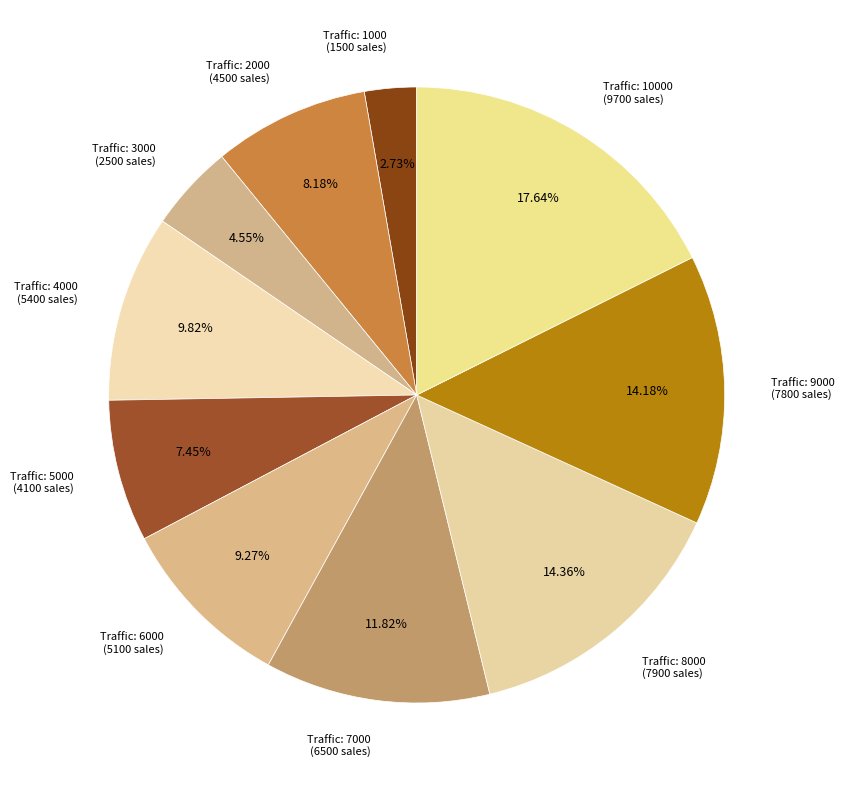

Count the number of slices in the pie.

10